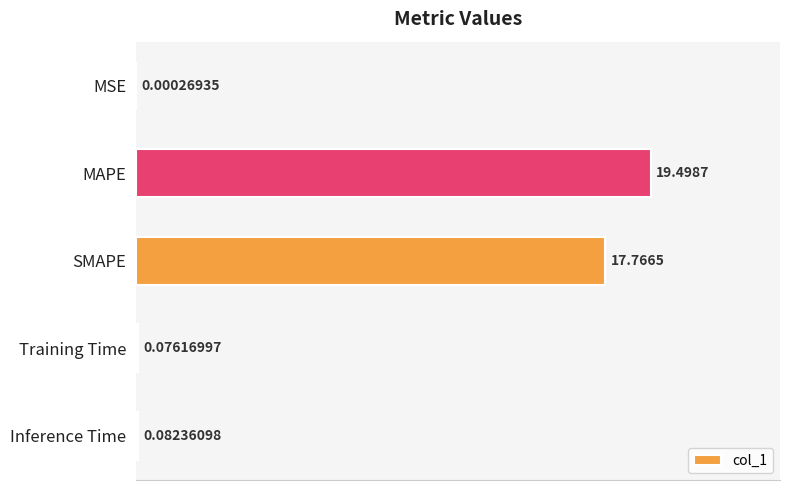

How many data points does each series have?

5